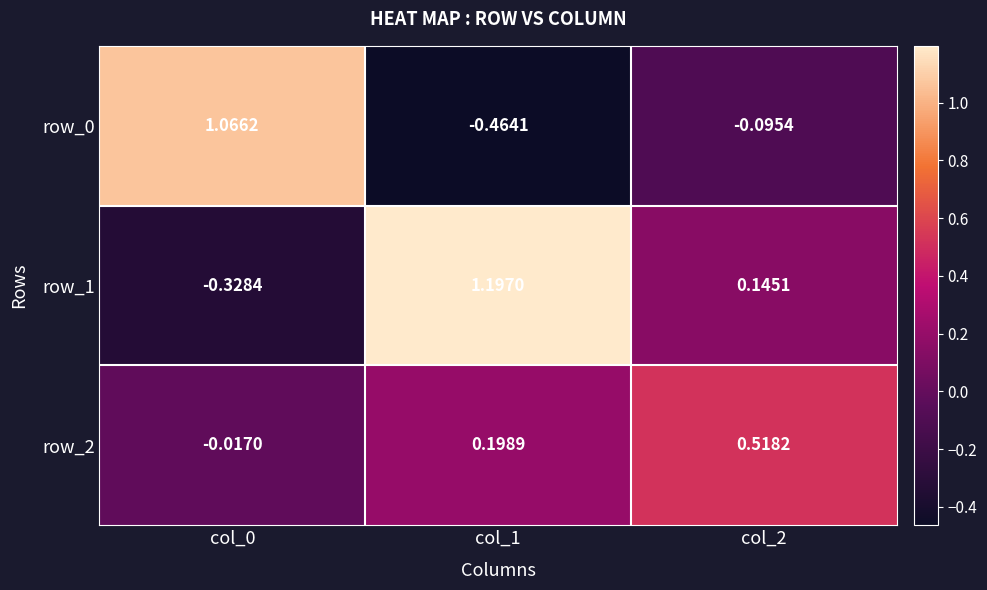

True or false: row_1 has a value of 0.8 at col_1.

False